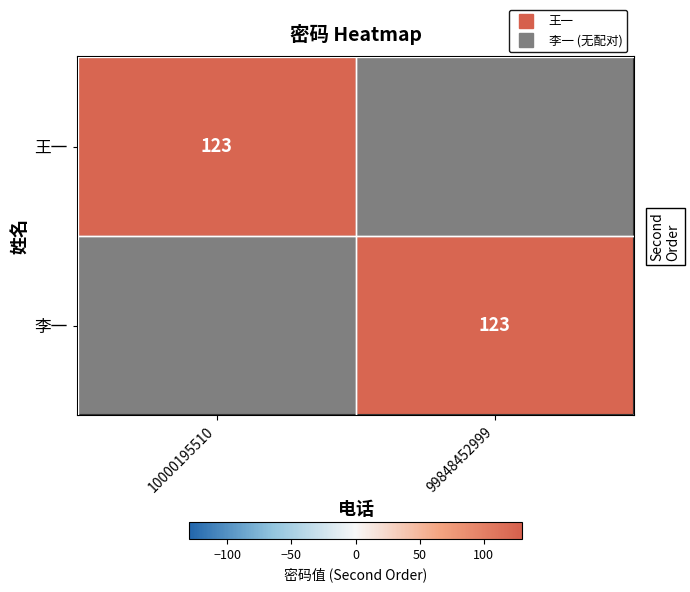

What is the difference between the maximum and minimum values in the 李一 series?

123